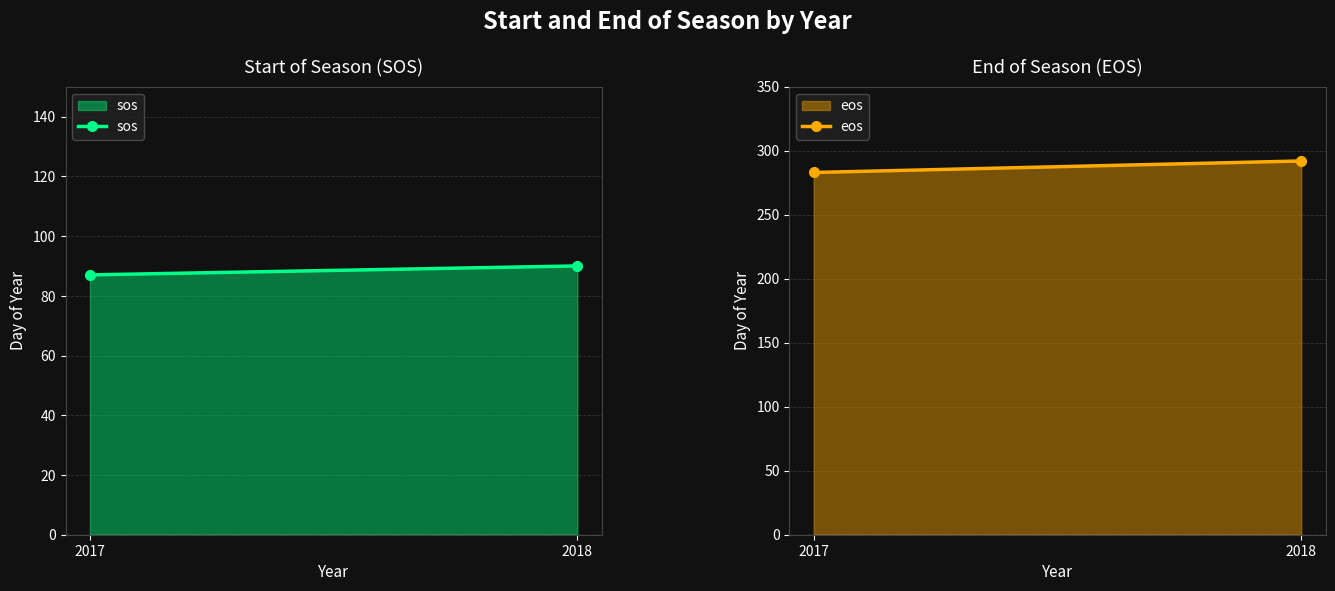

What is the minimum value for sos?

87